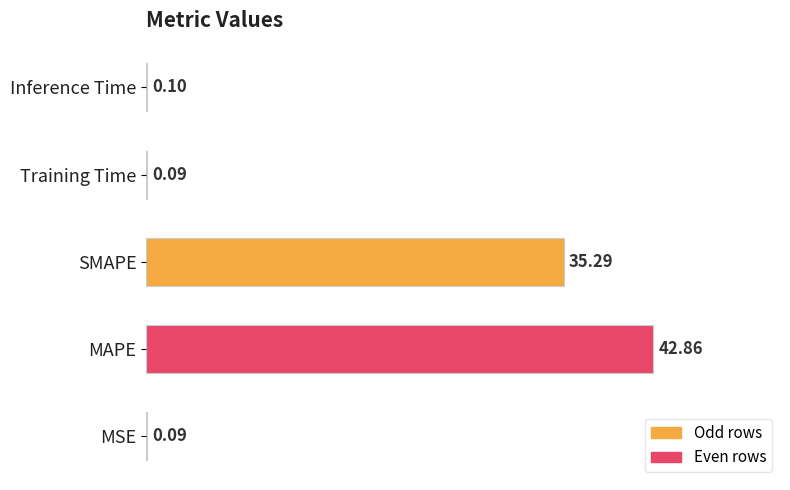

Which category has the highest value across all series?

MAPE